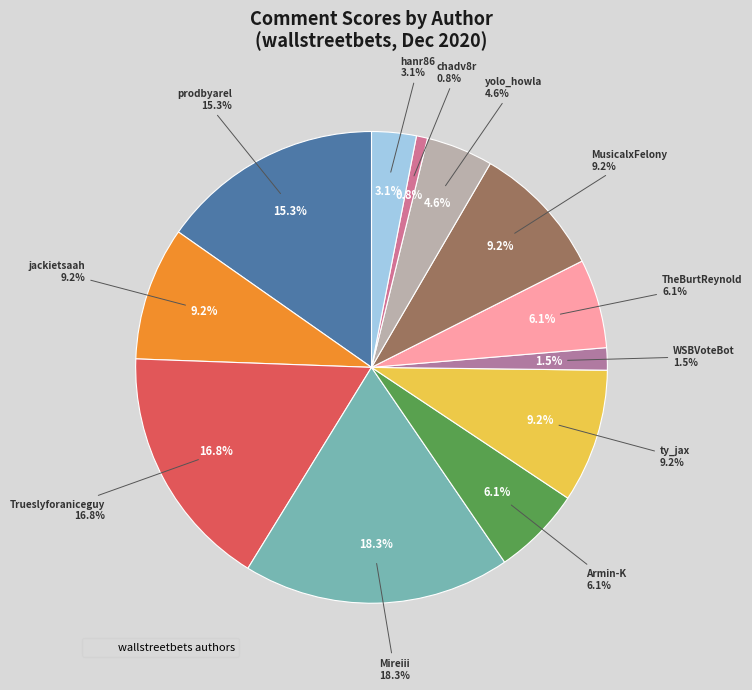

Count the number of slices in the pie.

12